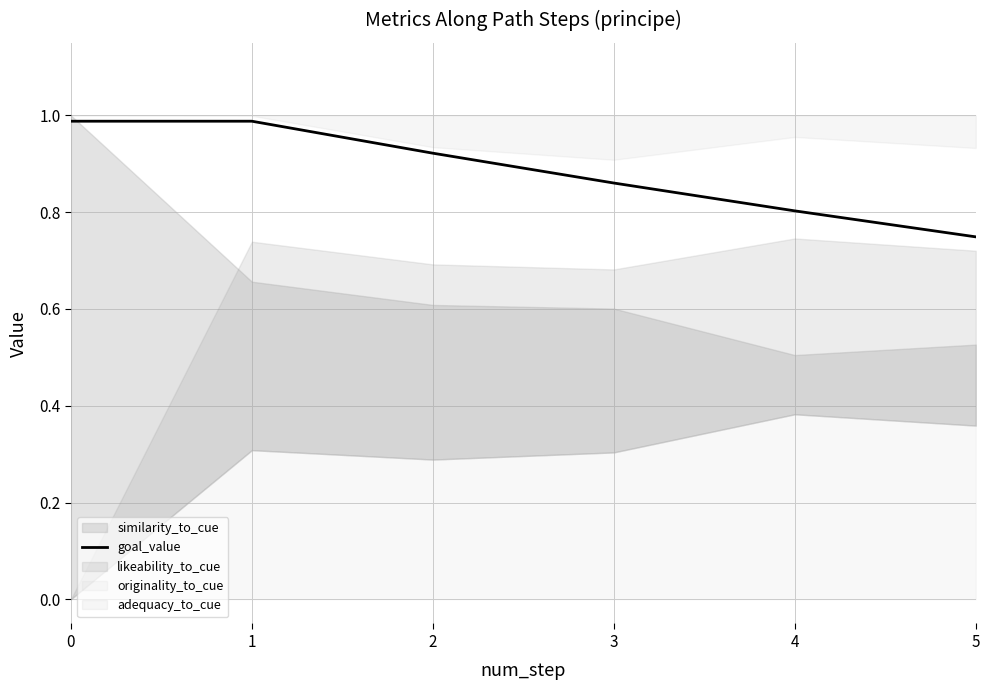

What is the sum of the values at 2 and 0?

1.9